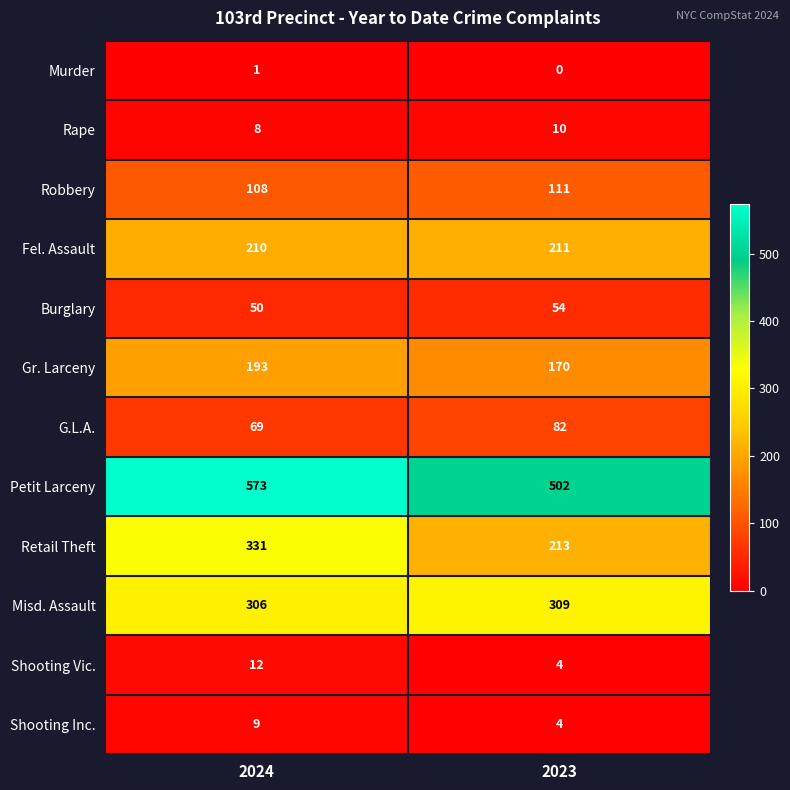

What is the difference between the highest and lowest values at 2024?

572